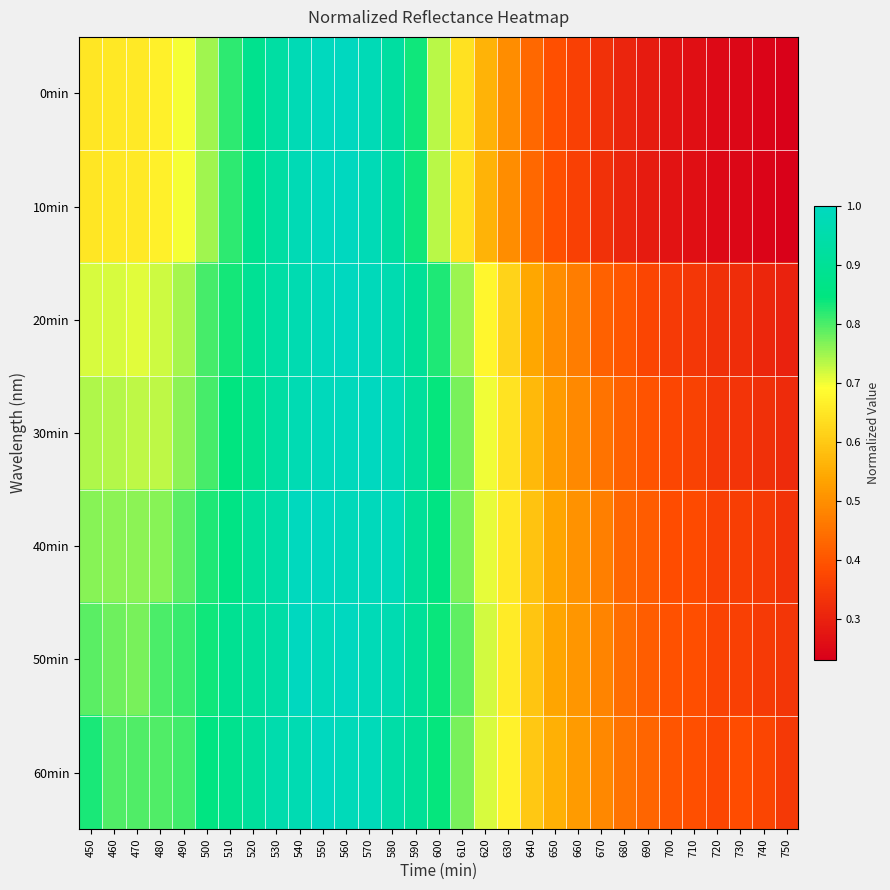

What is the smallest value displayed?

0.2